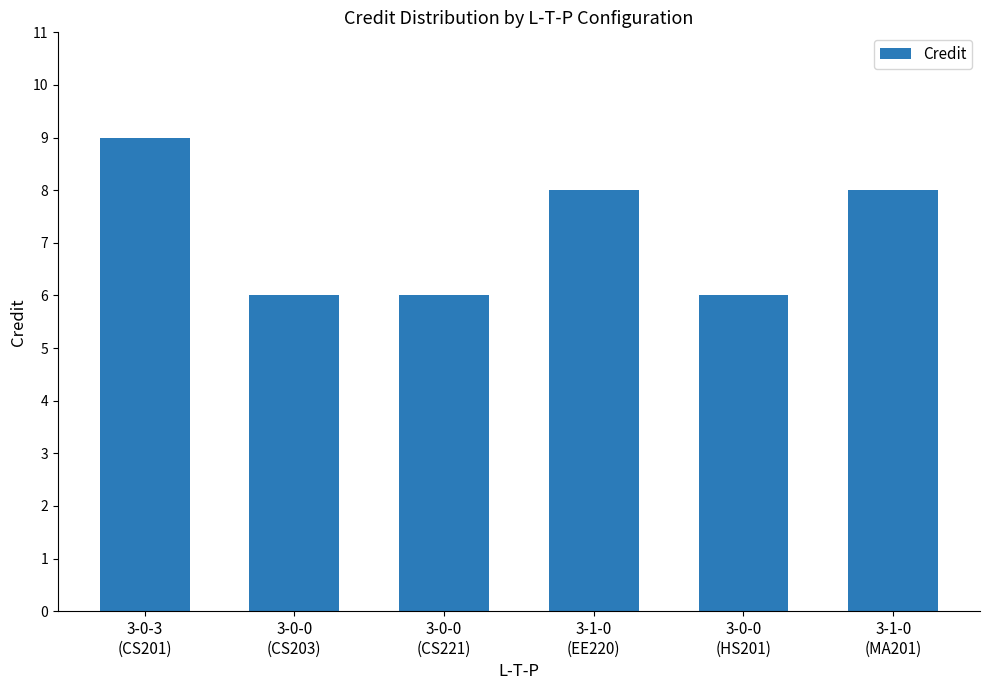

What is the difference between the maximum and minimum values?

3